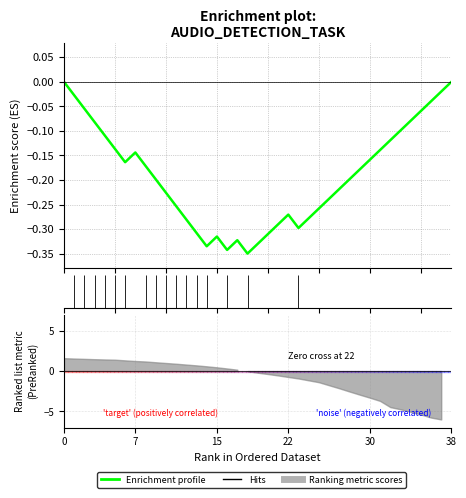

Reading left to right, extract all data points from this chart.

-0.0	-0.0	-0.1	-0.1	-0.1	-0.1	-0.2	-0.1	-0.2	-0.2	-0.2	-0.3	-0.3	-0.3	-0.3	-0.3	-0.3	-0.3	-0.3	-0.3	-0.3	-0.3	-0.3	-0.3	-0.3	-0.3	-0.2	-0.2	-0.2	-0.2	-0.2	-0.1	-0.1	-0.1	-0.1	-0.1	-0.0	-0.0	-0.0